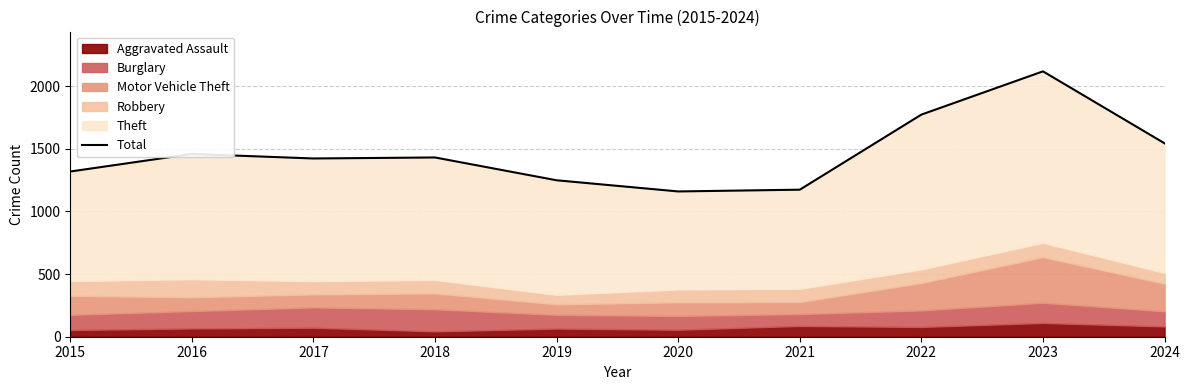

Count the number of values greater than 1430.

4